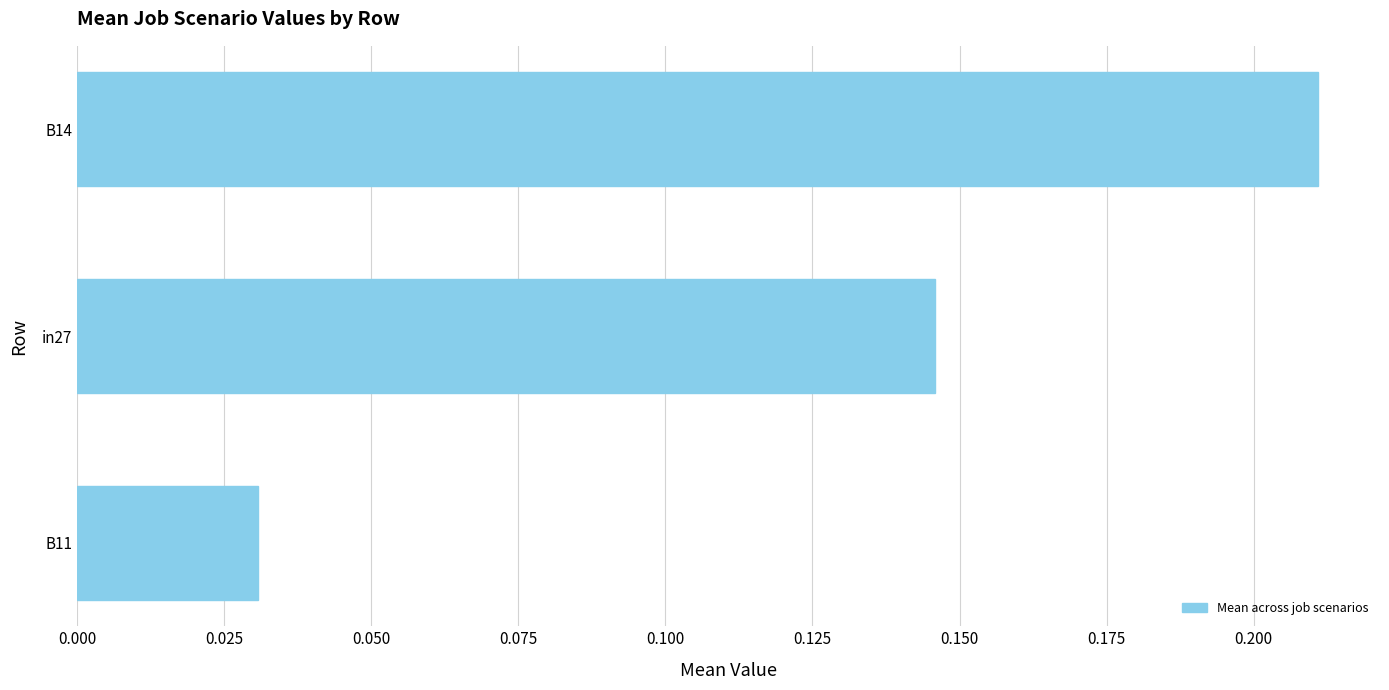

Are the bars horizontal?

Yes